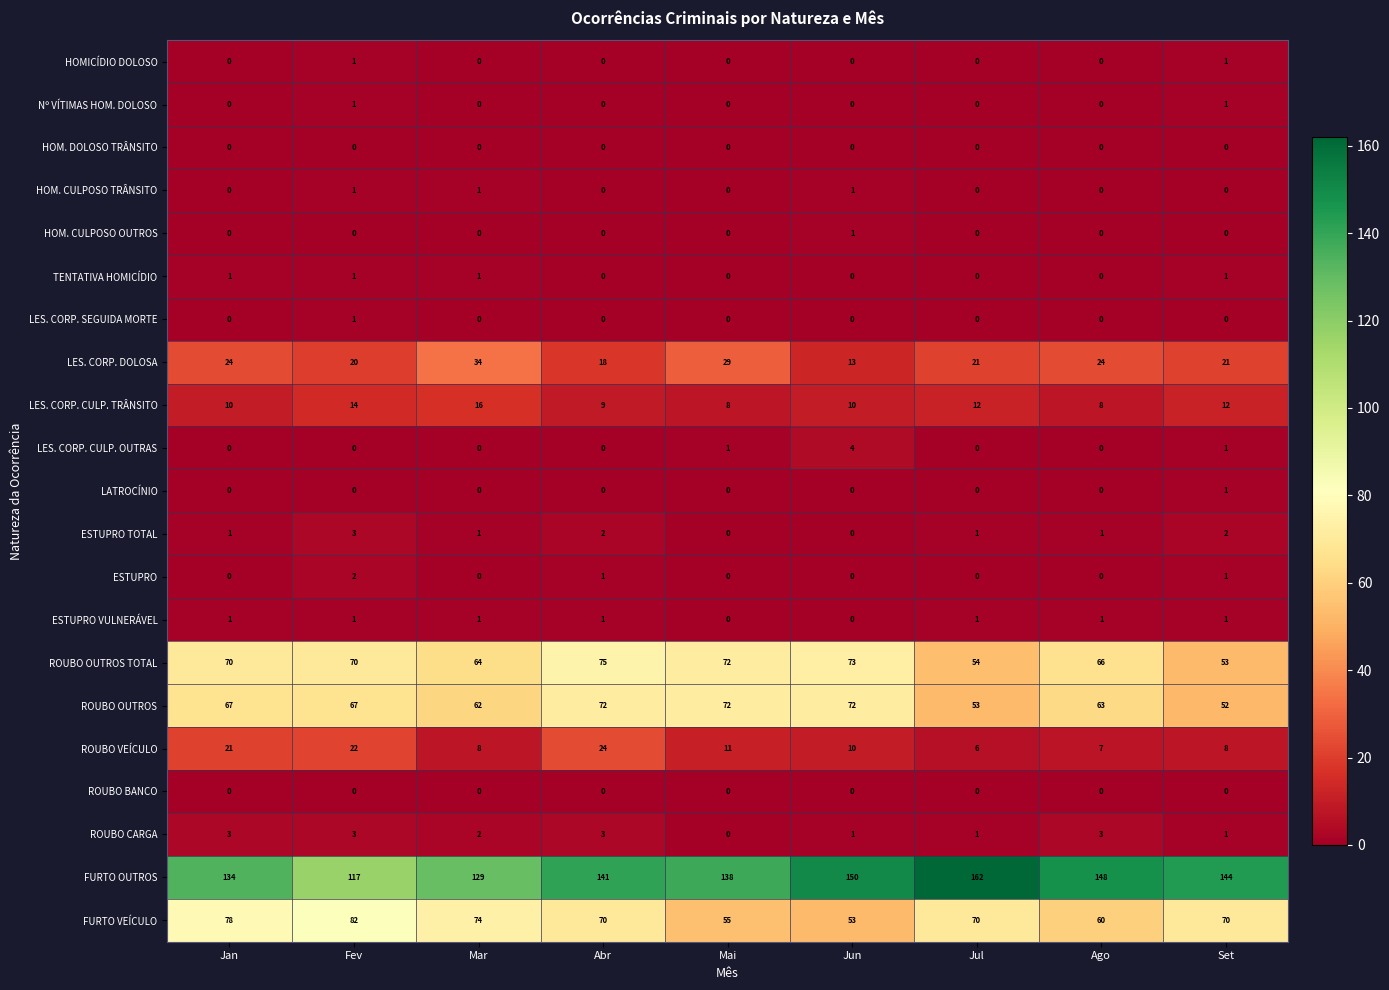

What is the maximum value shown in the chart?

162